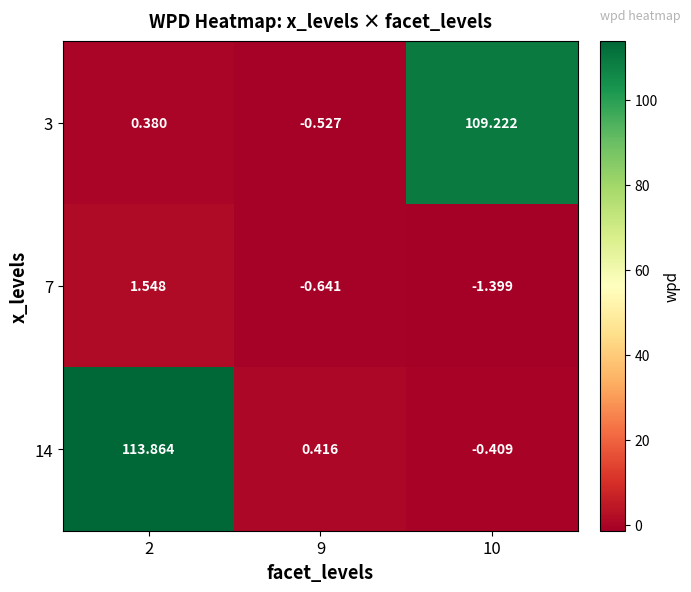

Between 2 and 10, which series saw the biggest shift?

14